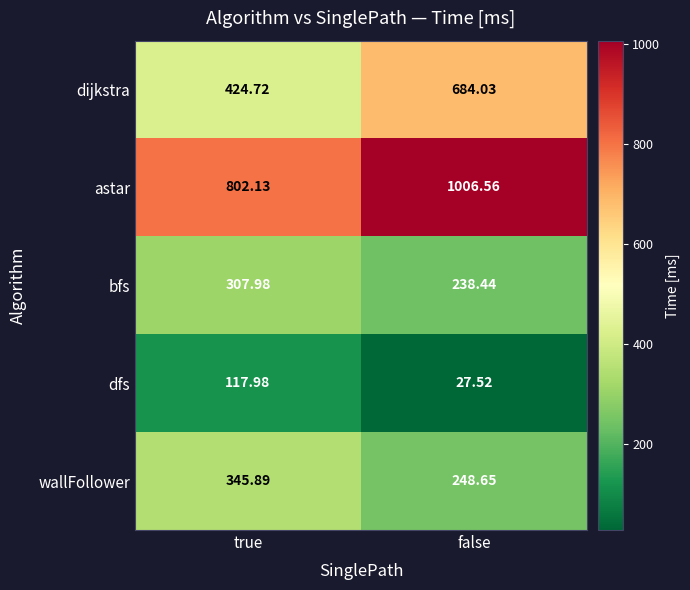

Which series has the widest spread of values?

dijkstra